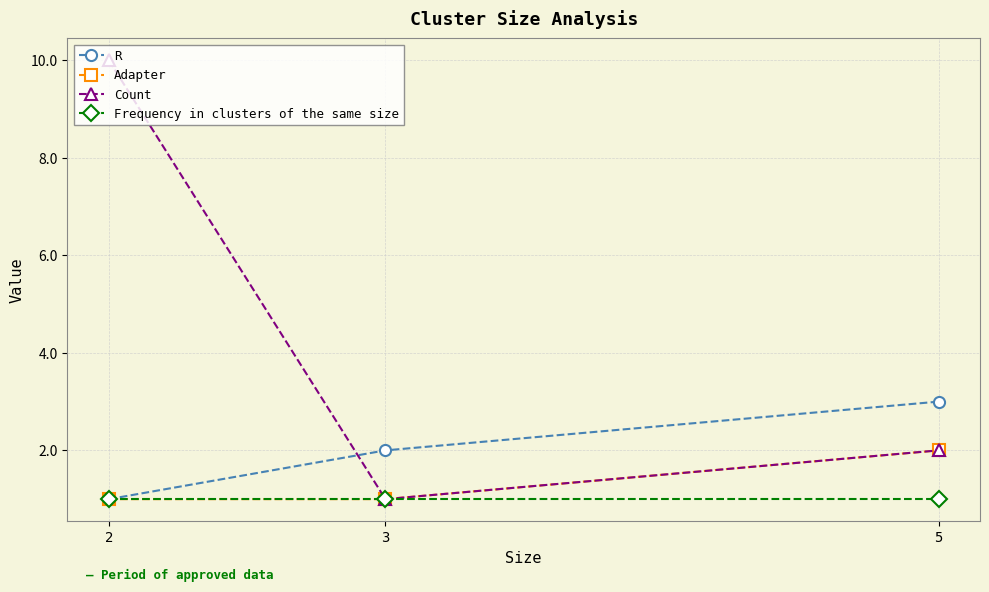

How many lines are shown in the chart?

4